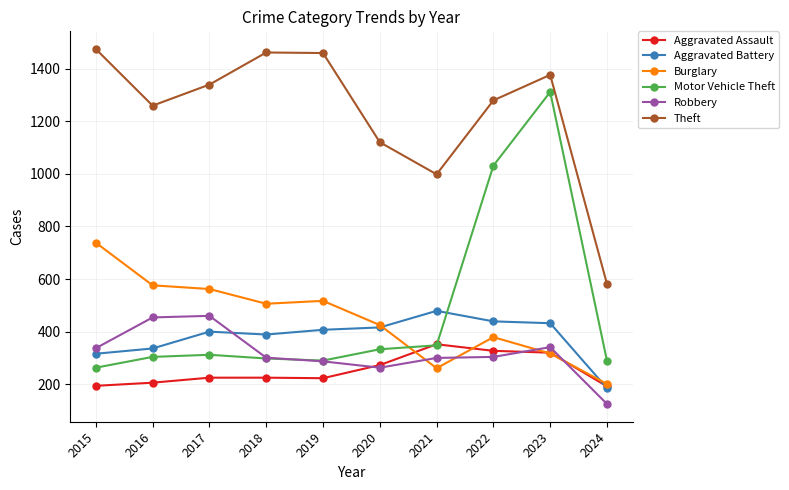

What is the difference between the second highest and minimum values in the Motor Vehicle Theft series?

768